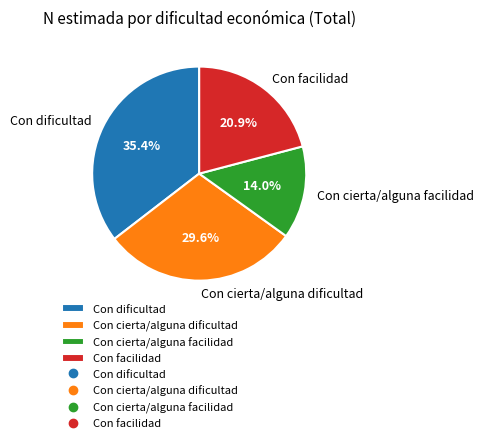

How much of the chart is everything except Con cierta/alguna facilidad?

86.0%